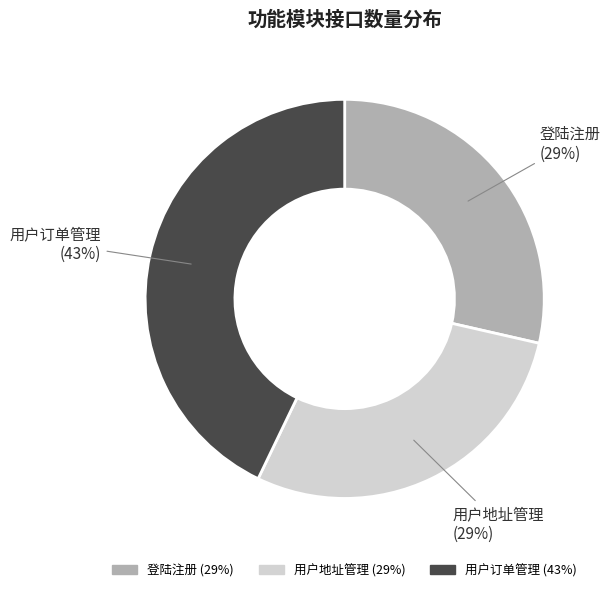

To the nearest percent, what portion does 登陆注册 represent?

29%